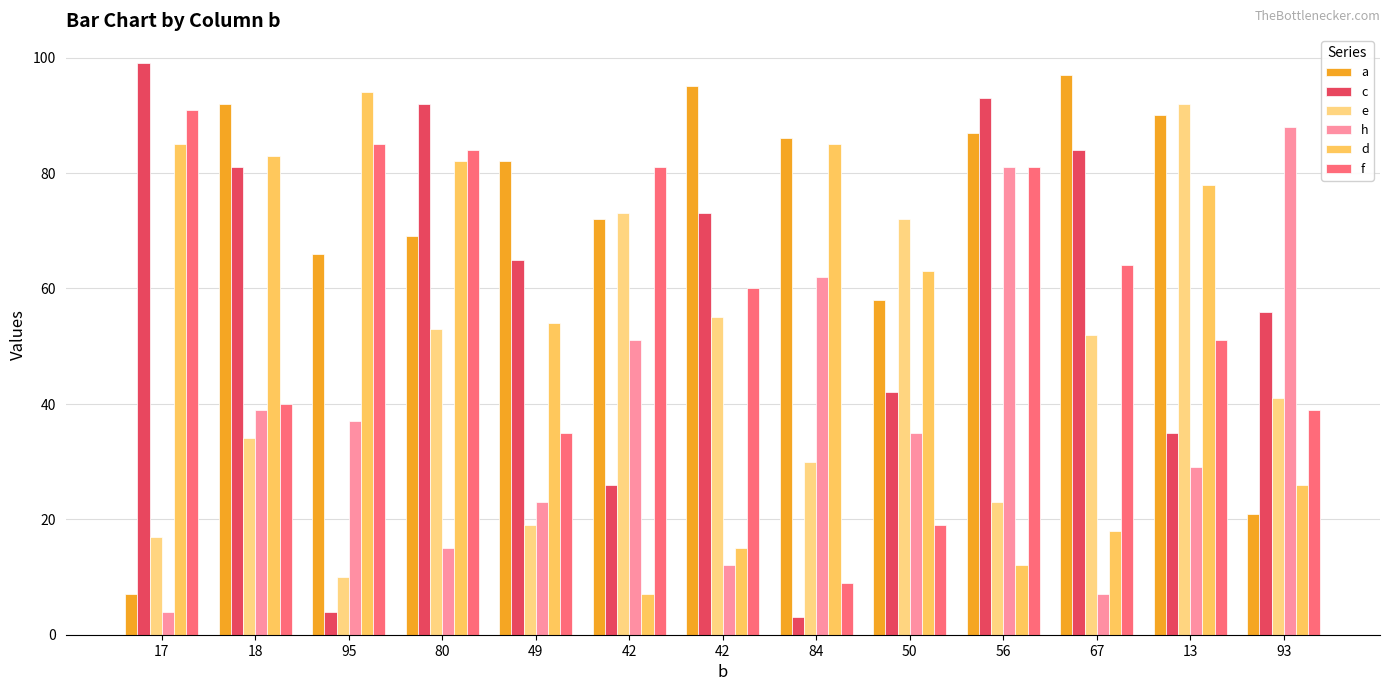

What is the label of the 4th bar from the right?

56